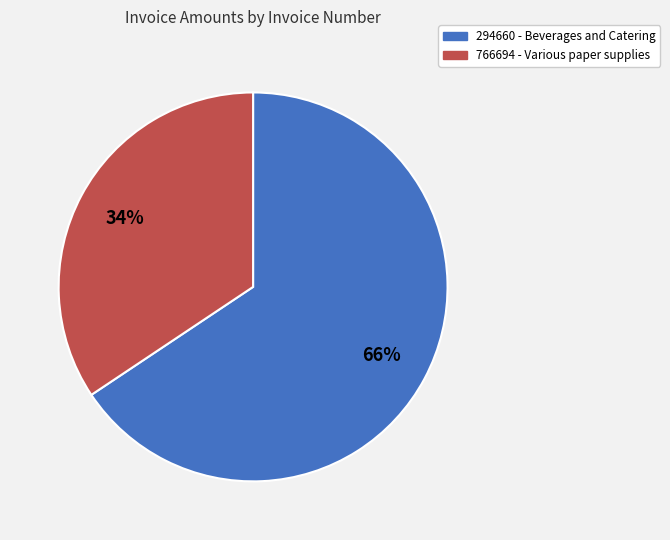

To the nearest percent, what portion does 766694 represent?

34%